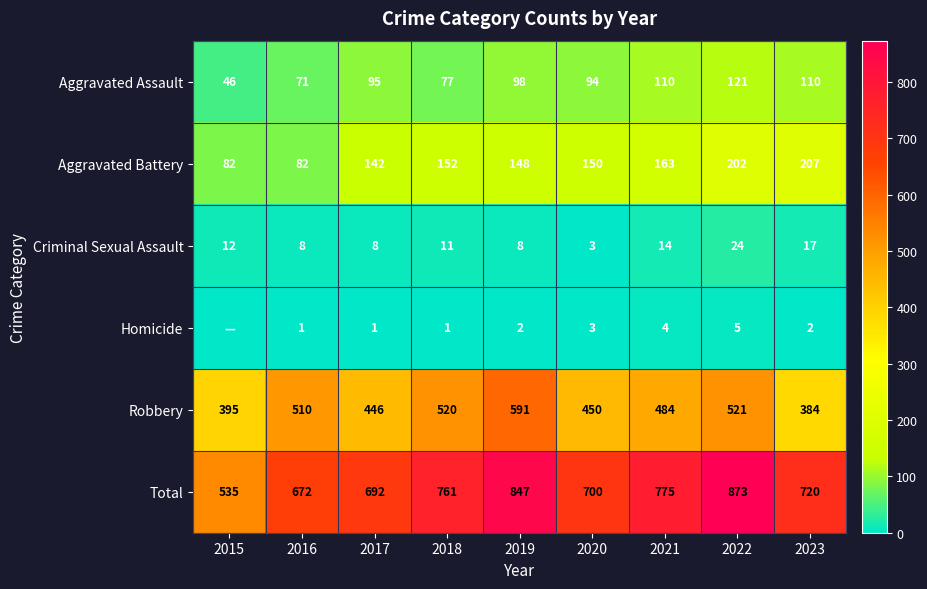

Which series changed the most between 2018 and 2022?

Total